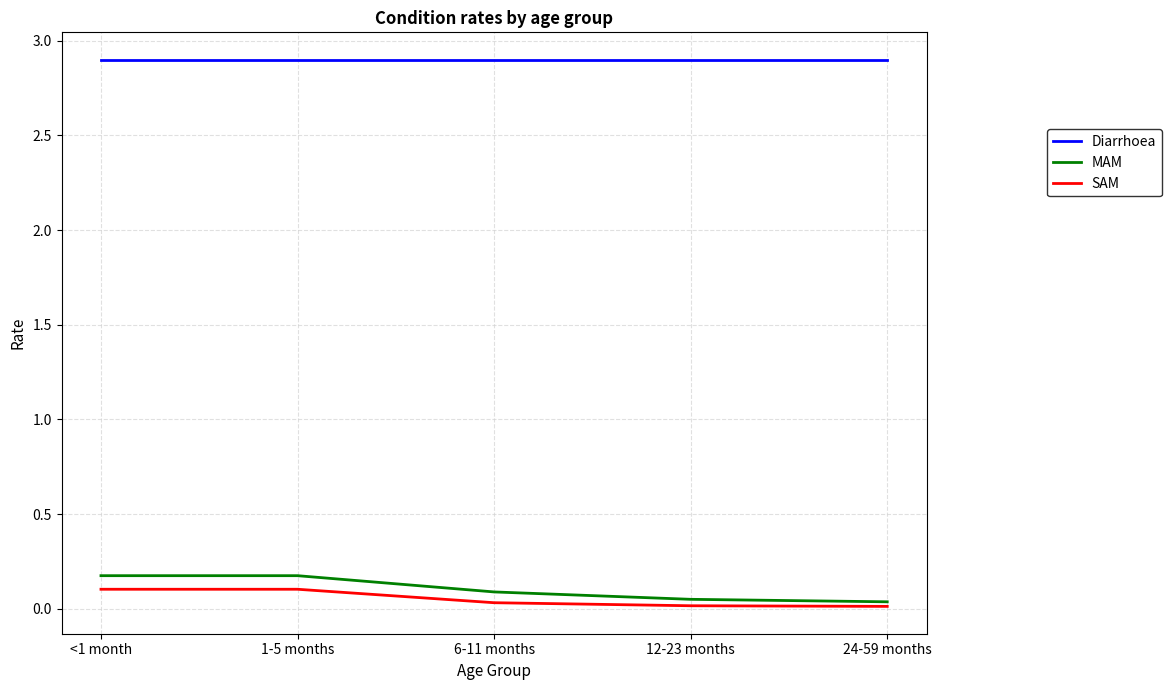

How many series are shown in this chart?

3